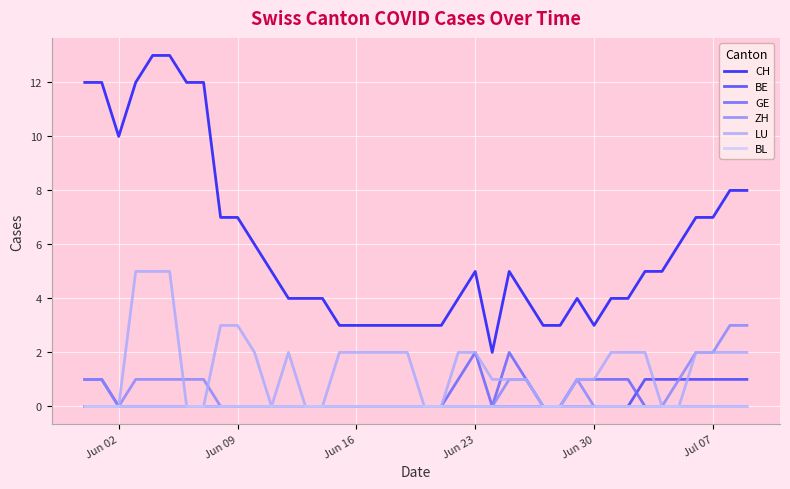

How many values in the LU series are below 2?

19